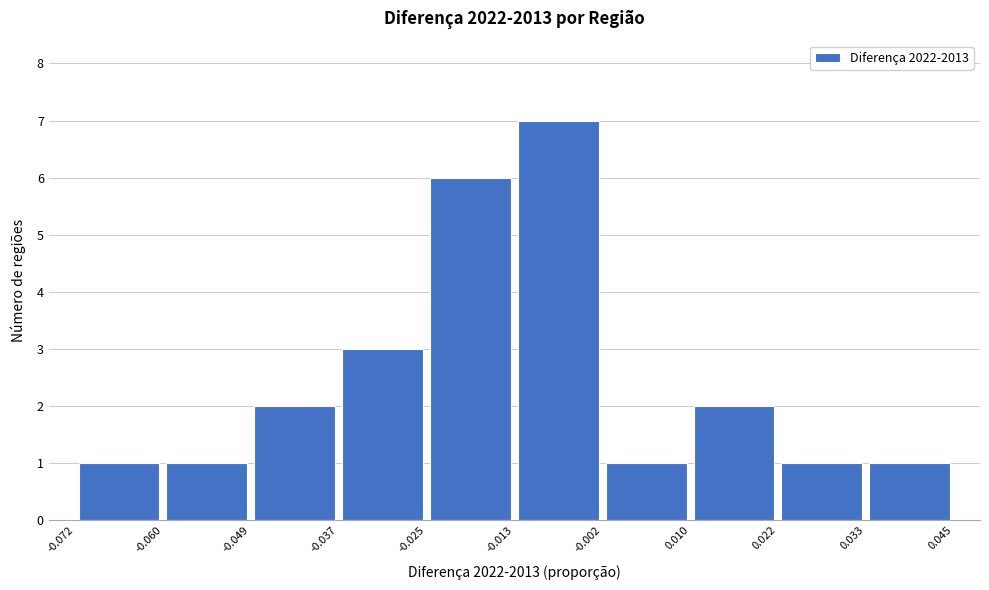

Reading left to right, transcribe this chart: for each bar, give the range it covers on the x-axis and its height. The values are not printed on the chart, so give them approximately, as read against the axis.

-0.072 to -0.060: 1
-0.060 to -0.049: 1
-0.049 to -0.037: 2
-0.037 to -0.025: 3
-0.025 to -0.013: 6
-0.013 to -0.002: 7
-0.002 to 0.010: 1
0.010 to 0.022: 2
0.022 to 0.033: 1
0.033 to 0.045: 1